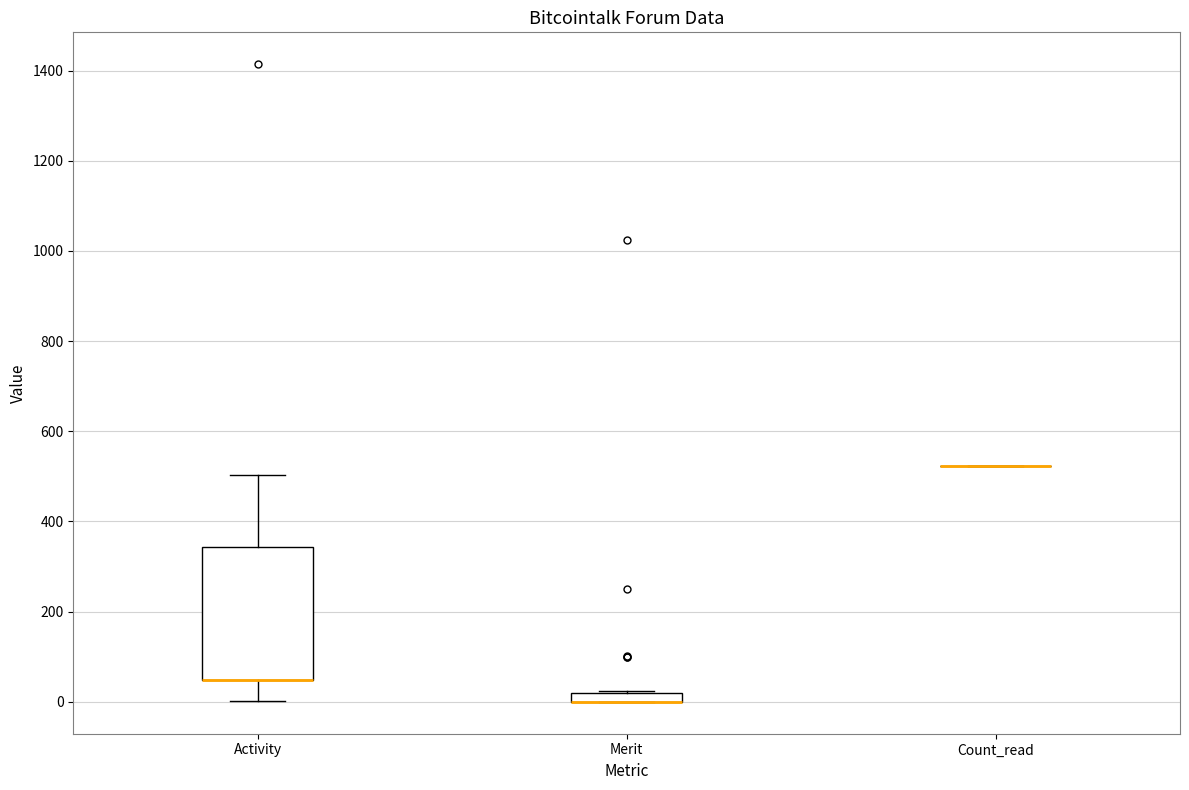

Which box is the tallest, from its lower edge to its upper edge?

Activity